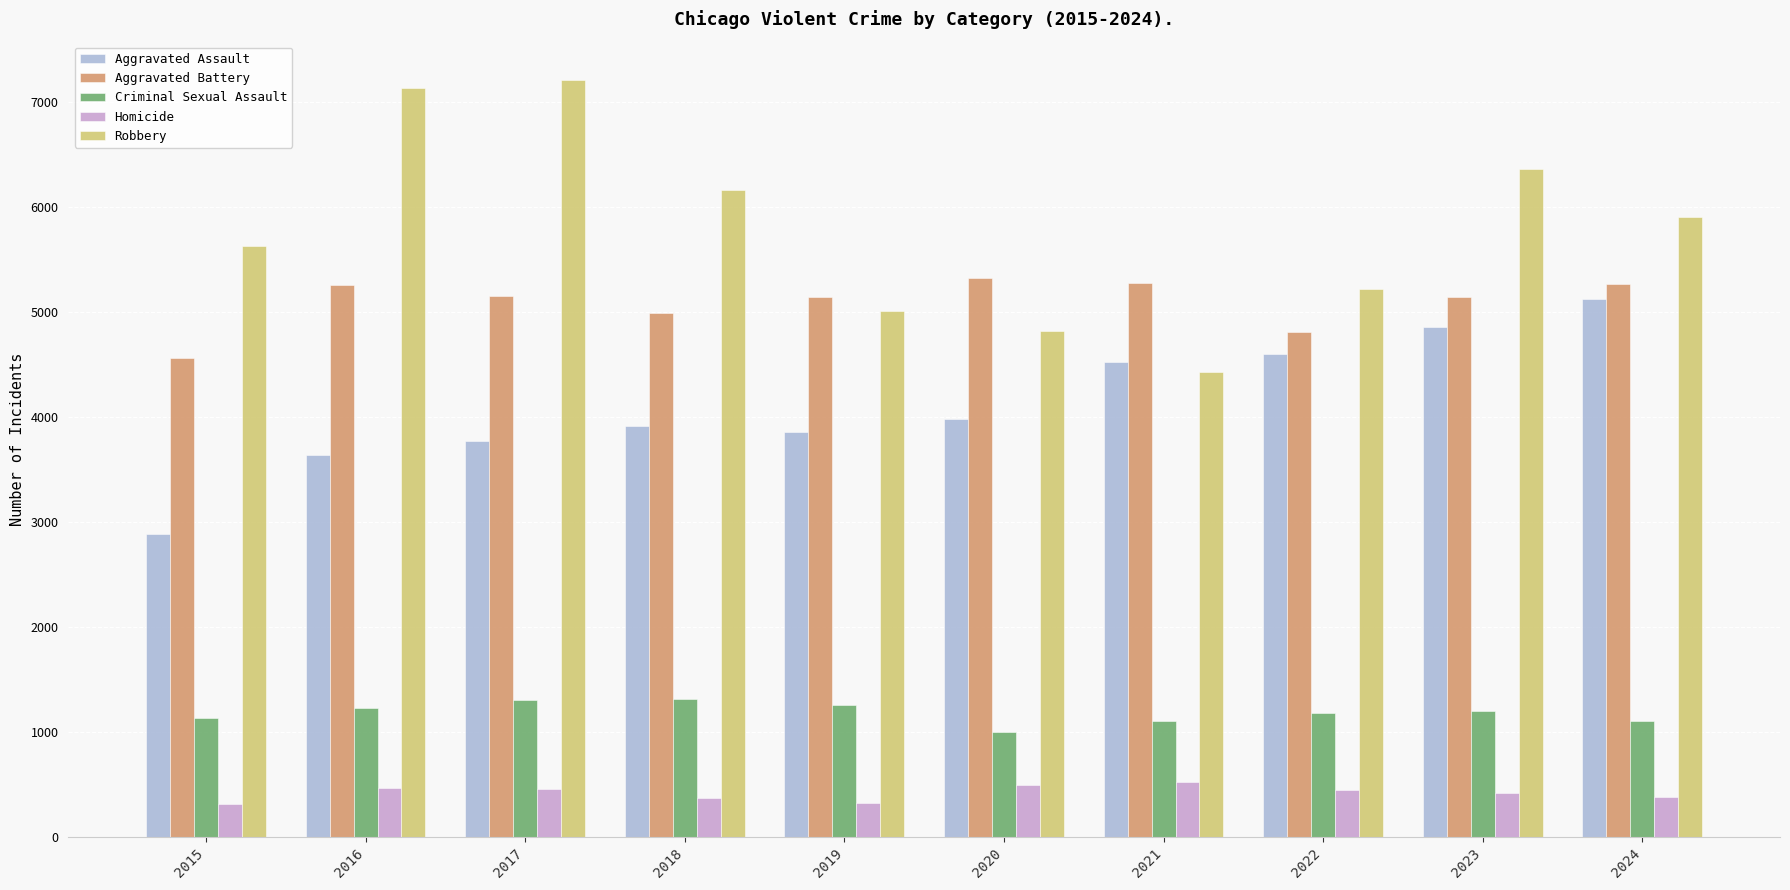

Rank the series by their maximum value, from lowest to highest.

Homicide, Criminal Sexual Assault, Aggravated Assault, Aggravated Battery, Robbery